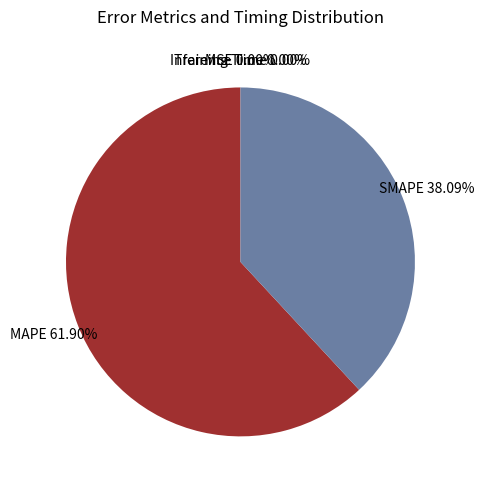

Is the sum of MAPE and SMAPE greater than half?

Yes